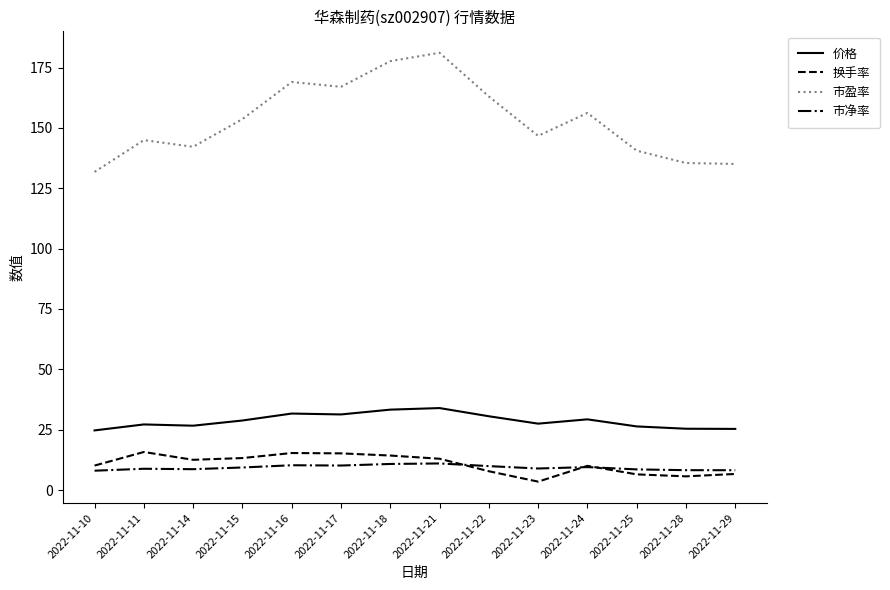

What is the total value across all series at 2022-11-22?

211.3